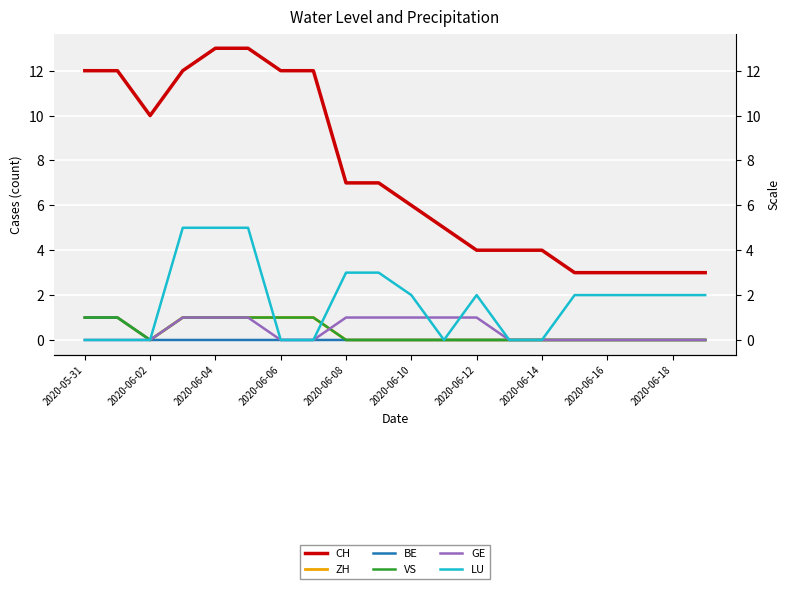

Which series has the widest spread of values?

CH